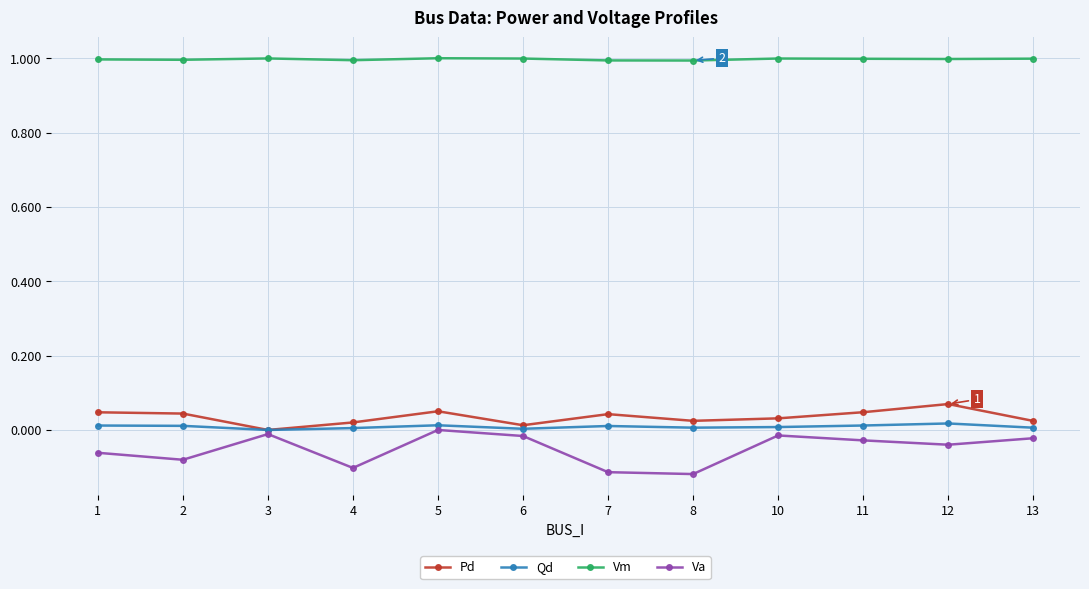

Is the value of Va at 13 greater than the value of Pd at 10?

No